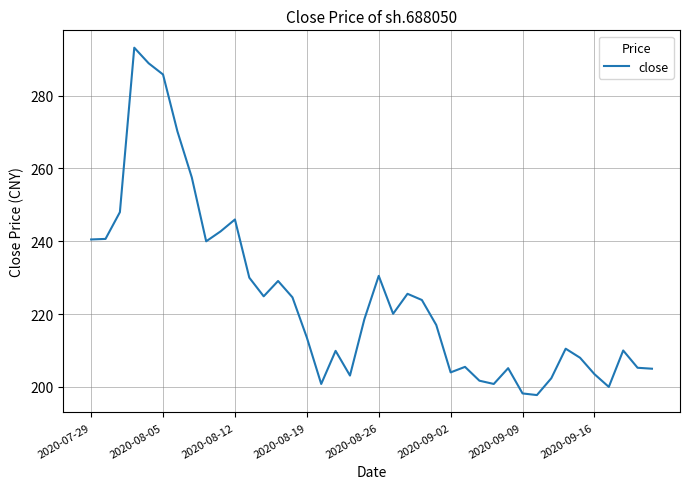

What is the difference between the maximum and minimum values?

95.4